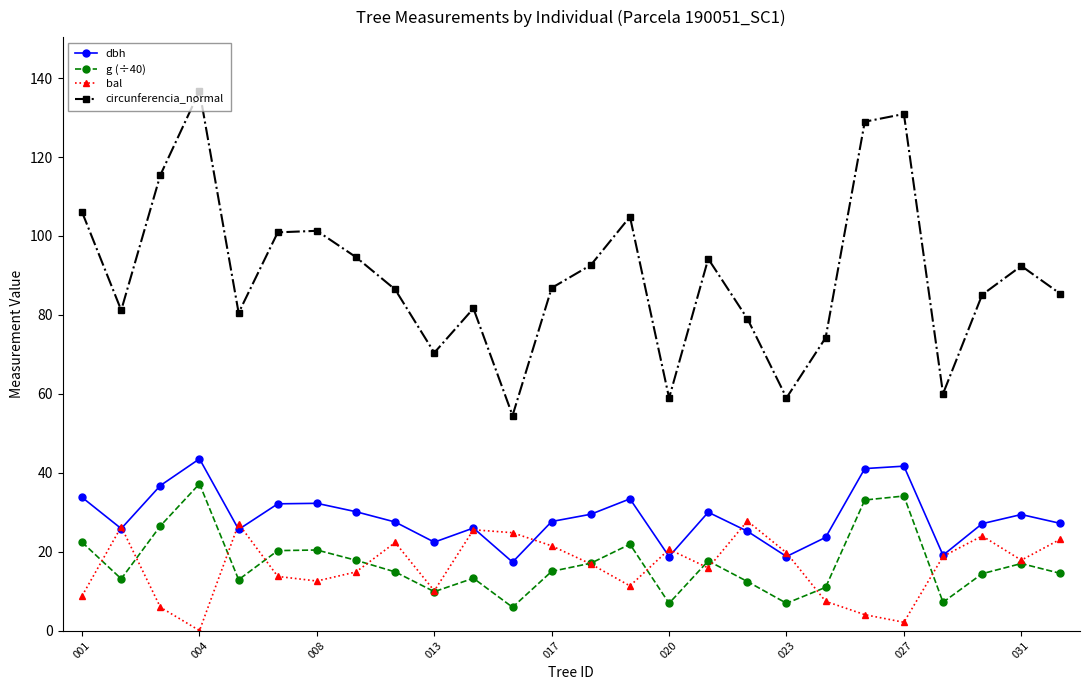

What is the difference between the second highest and minimum values in the g (÷40) series?

28.2